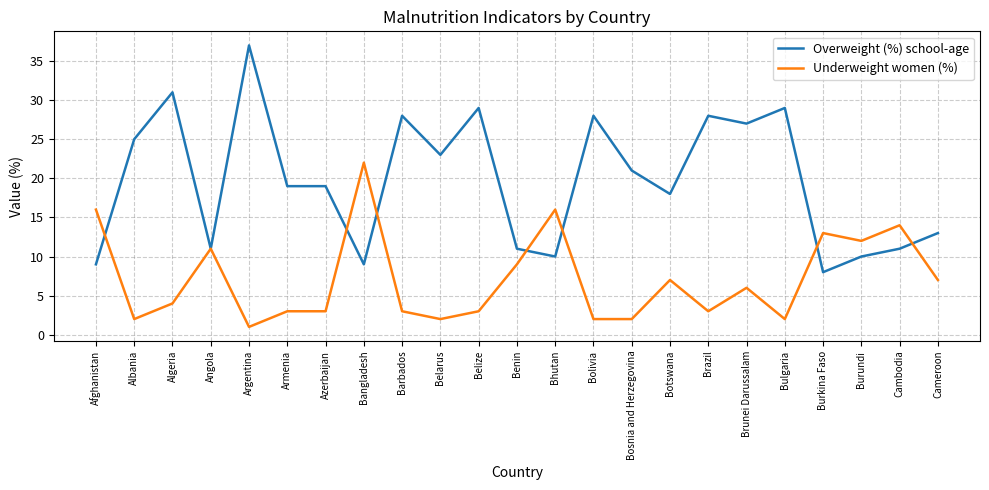

Rank the series at Bosnia and Herzegovina from highest to lowest value.

Overweight (%) school-age, Underweight women (%)